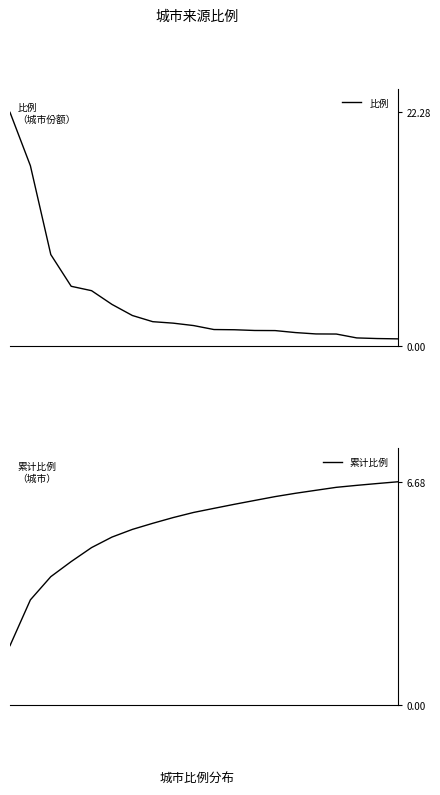

How many categories are shown in the chart?

20